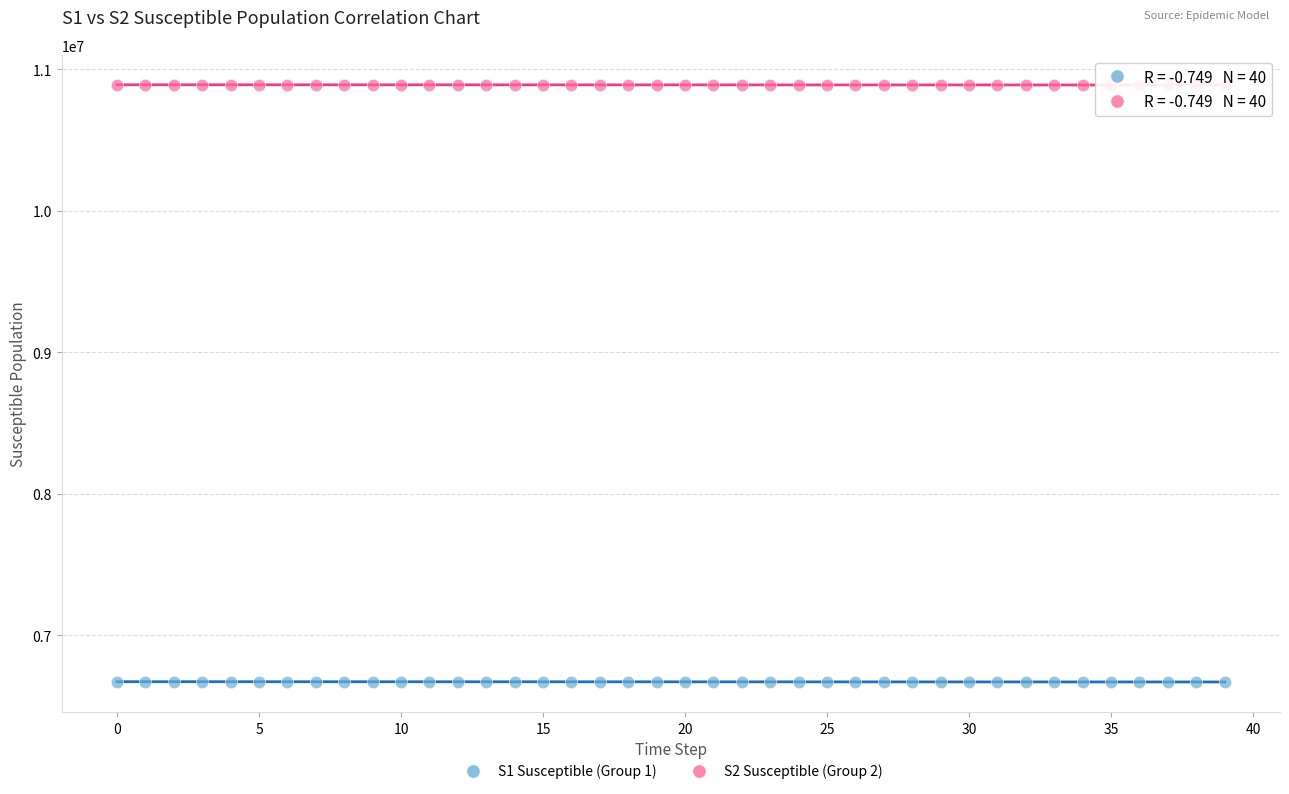

Across all data points, what is the range of Y values (max minus min)?

4221083.5